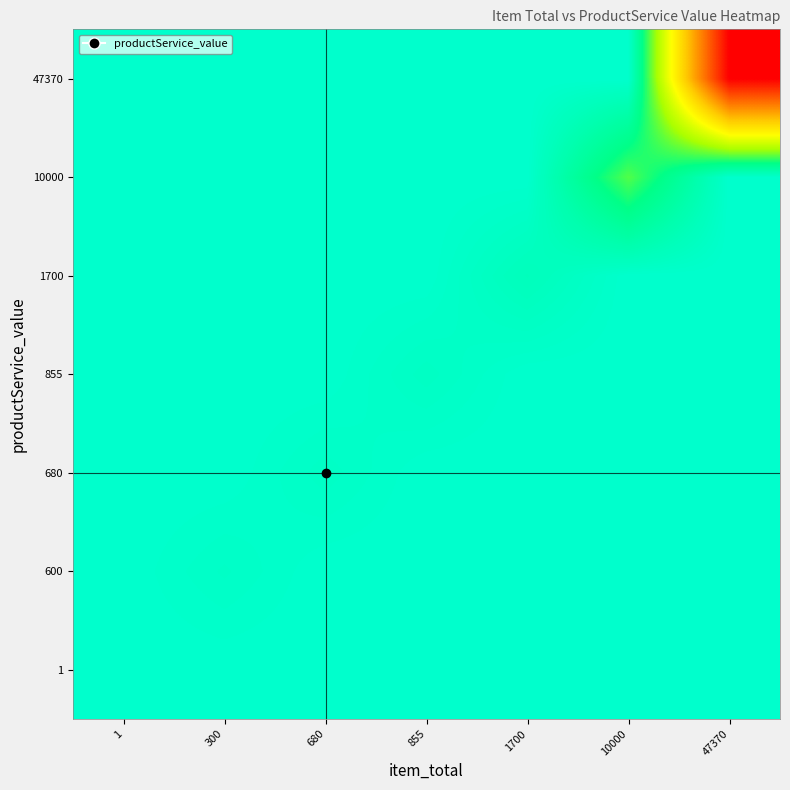

Reading right to left, list all the values displayed in this chart.

row_0: 47370=0	10000=0	1700=0	855=0	680=0	300=0	1=1
row_1: 47370=0	10000=0	1700=0	855=0	680=0	300=600	1=0
row_2: 47370=0	10000=0	1700=0	855=0	680=680	300=0	1=0
row_3: 47370=0	10000=0	1700=0	855=855	680=0	300=0	1=0
row_4: 47370=0	10000=0	1700=1700	855=0	680=0	300=0	1=0
row_5: 47370=0	10000=10000	1700=0	855=0	680=0	300=0	1=0
row_6: 47370=47370	10000=0	1700=0	855=0	680=0	300=0	1=0